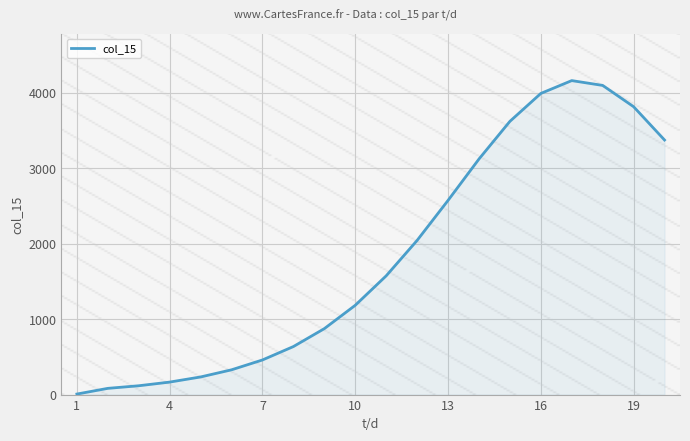

What is the maximum value shown in the chart?

4160.9